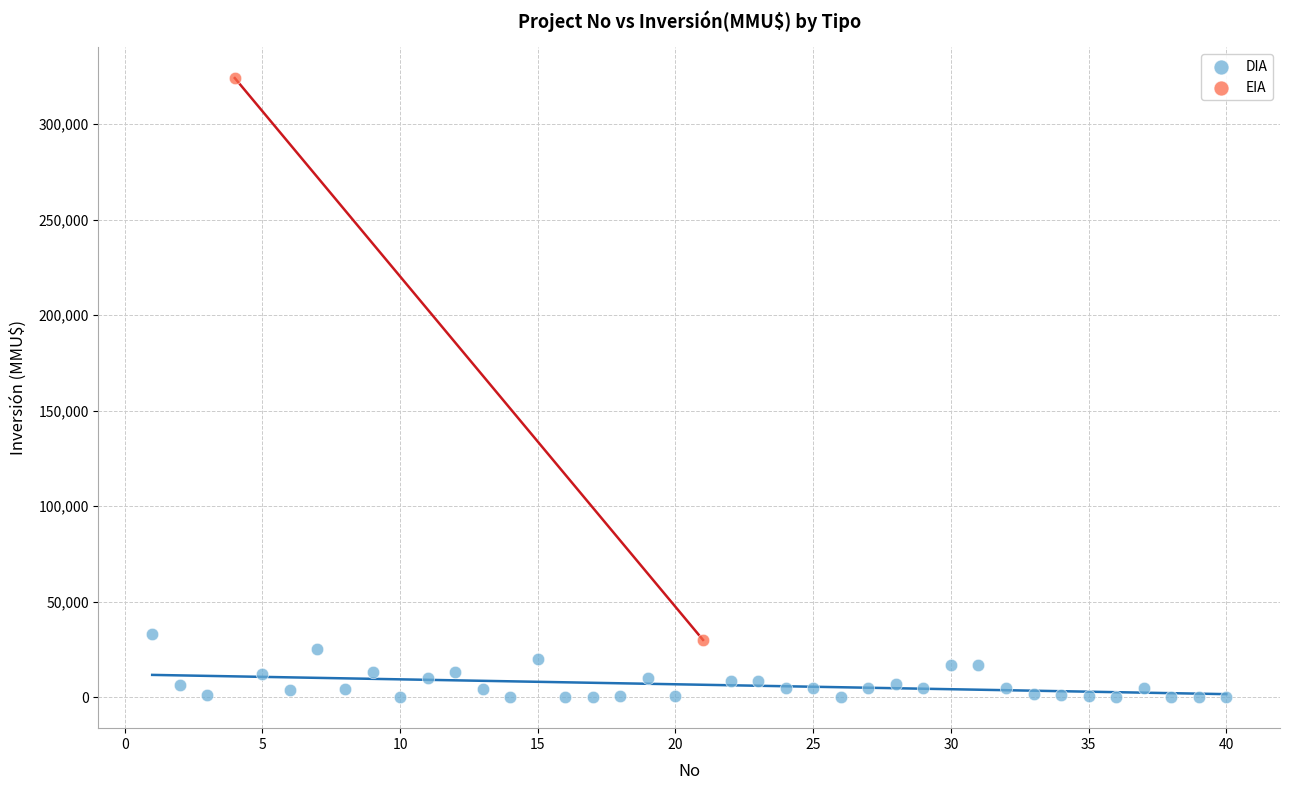

What are all the series names shown in the legend?

DIA, EIA